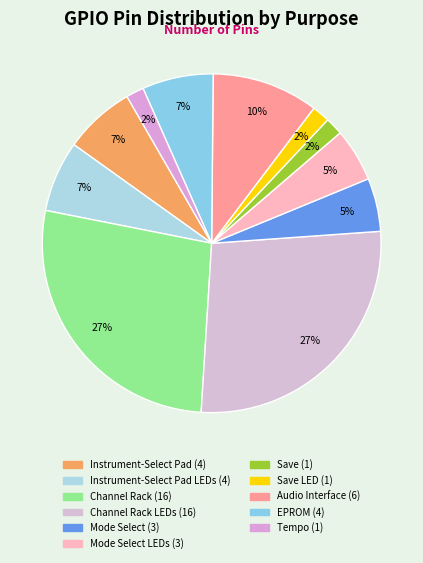

Rank the categories by value from lowest to highest.

Save, Save LED, Tempo, Mode Select, Mode Select LEDs, Instrument-Select Pad, Instrument-Select Pad LEDs, EPROM, Audio Interface, Channel Rack, Channel Rack LEDs